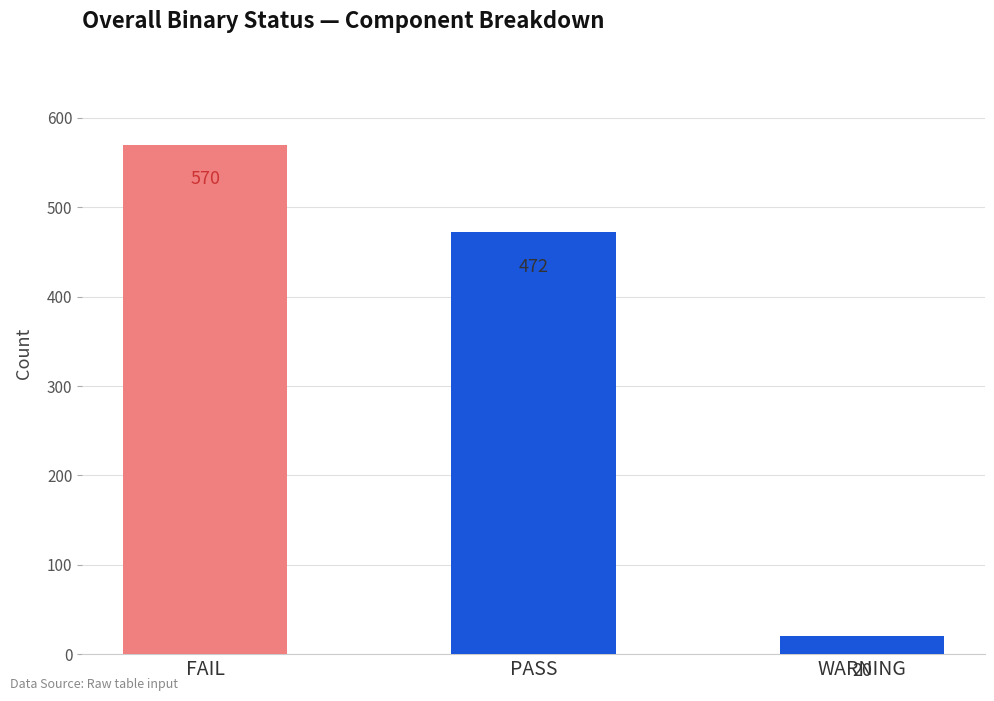

What is the label of the 1st bar from the right?

WARNING